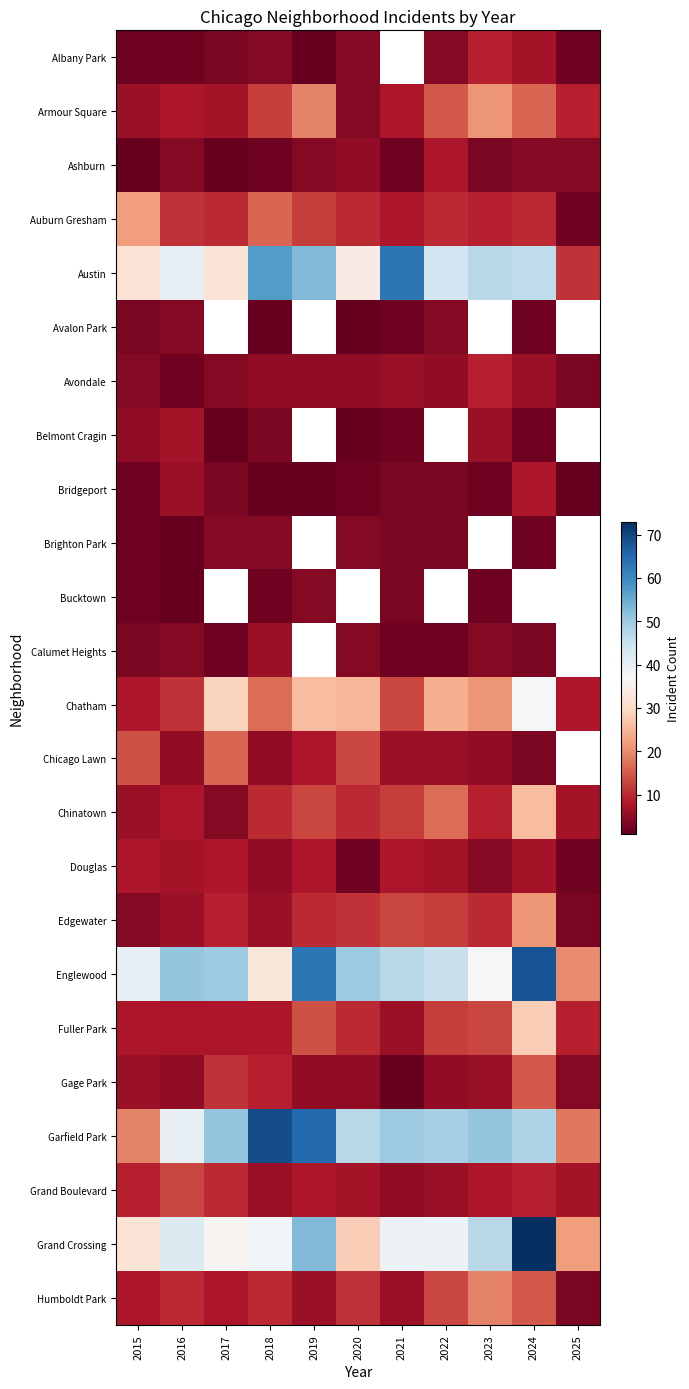

What is the difference between the maximum and minimum values in the Armour Square series?

17.0